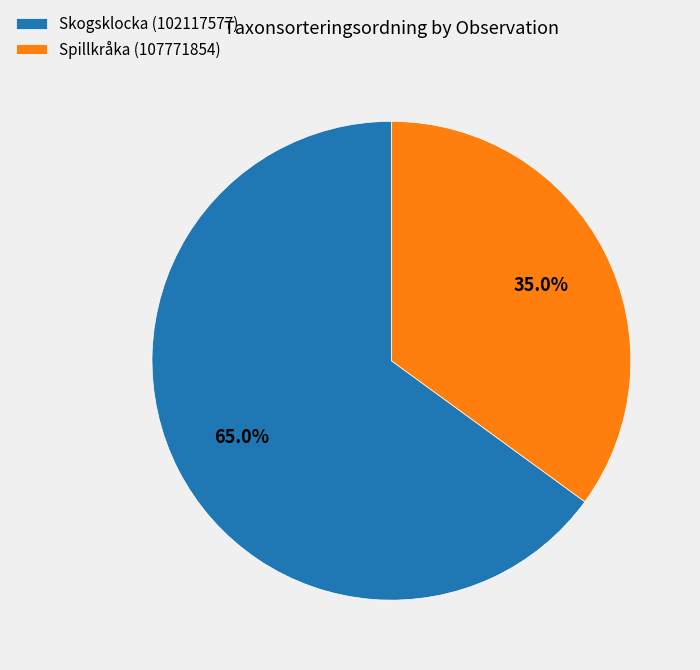

To the nearest percent, what percentage of the pie is Skogsklocka (102117577)?

65%